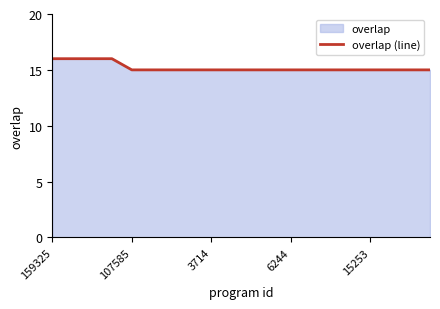

How many lines are shown in the chart?

1